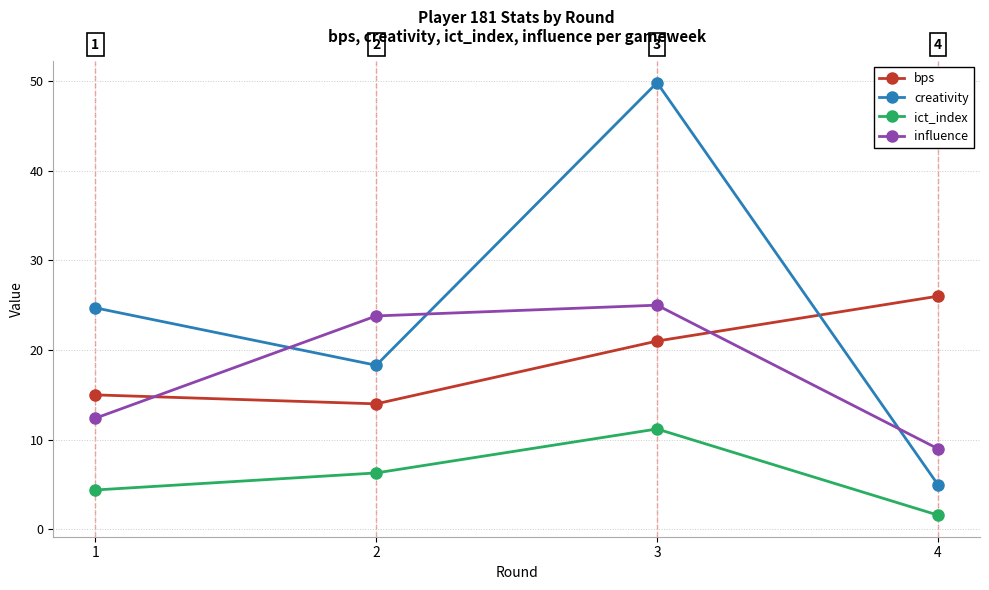

At which category does creativity reach its first local valley?

2